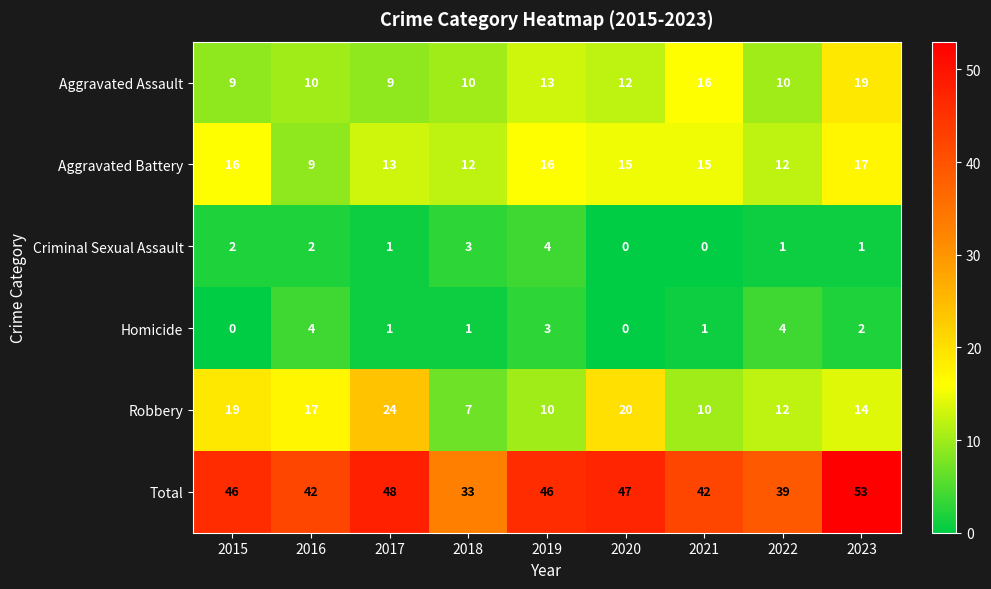

What is the difference between the second highest and minimum values in the Homicide series?

4